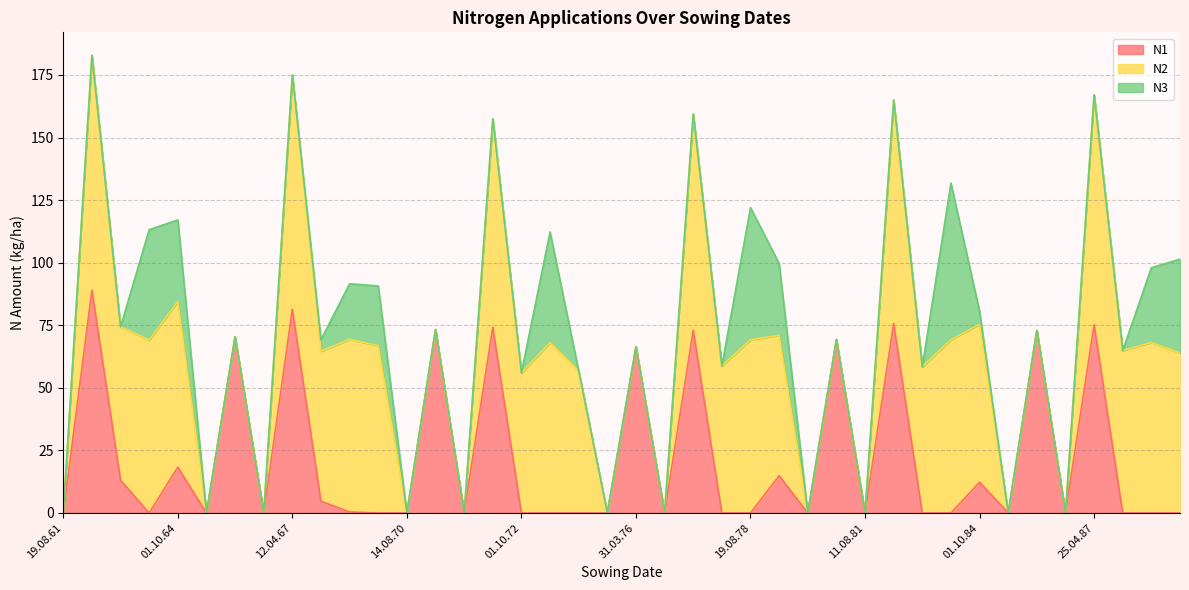

Is it true that N1 equals -28.1 at 01.10.69?

False